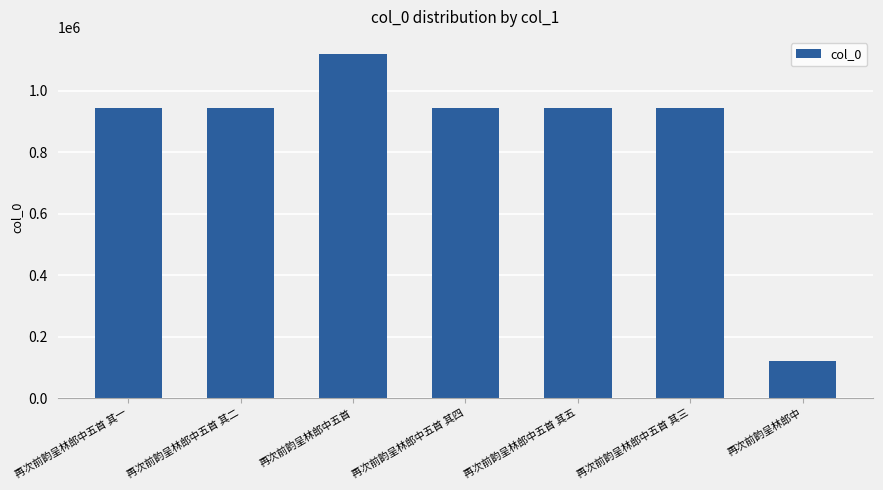

What is the label of the 5th bar from the left?

再次前韵呈林郎中五首 其五